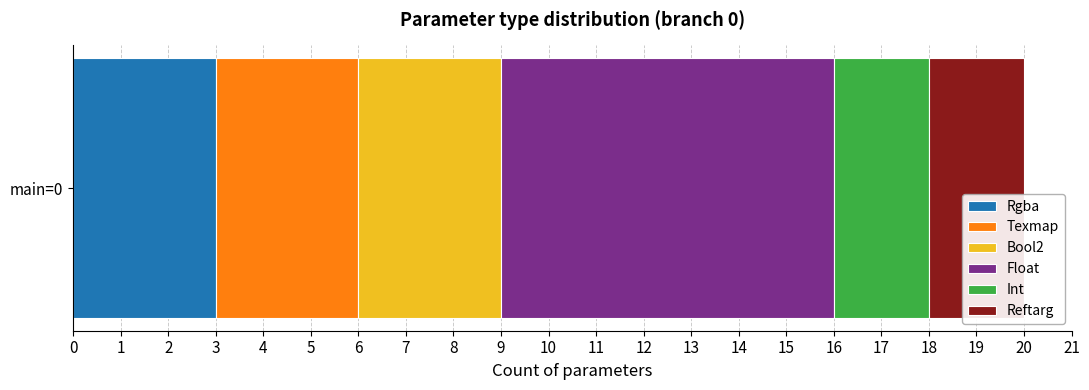

True or false: Rgba has a value of 5 at main=0.

False